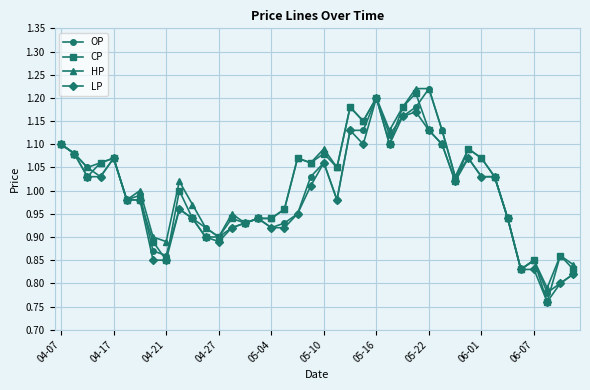

True or false: LP has more than 1 interior local peaks.

True